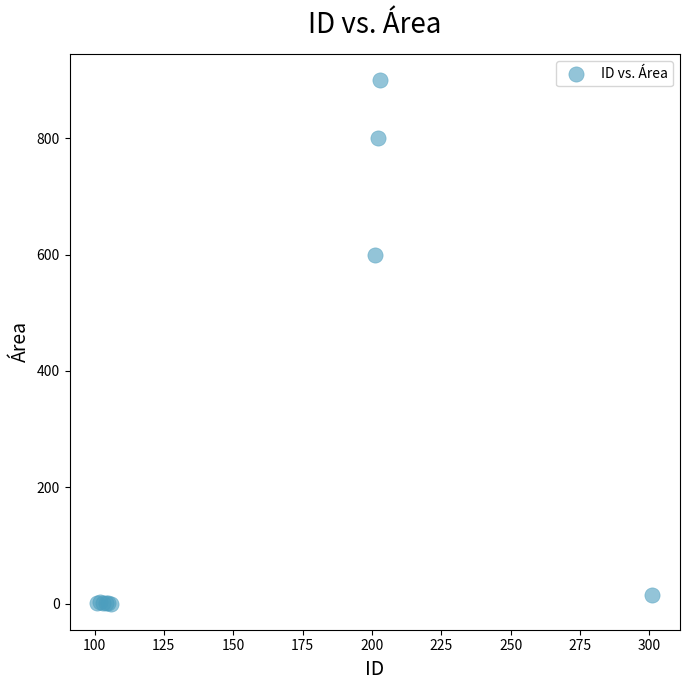

What Y value in the scatter plot is closest to 450?

600.0